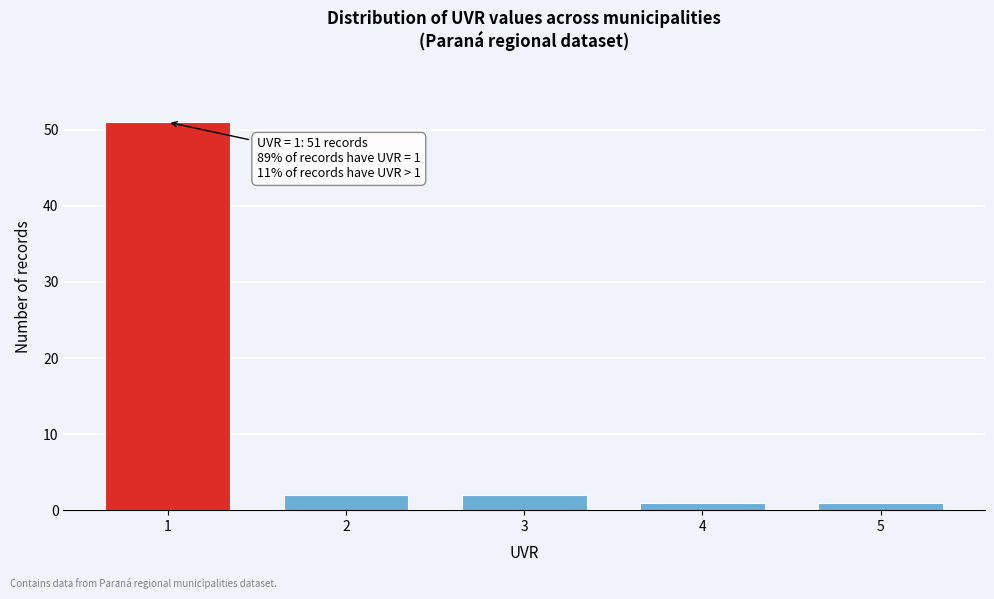

Reading left to right, list all the values displayed in this chart.

51	2	2	1	1